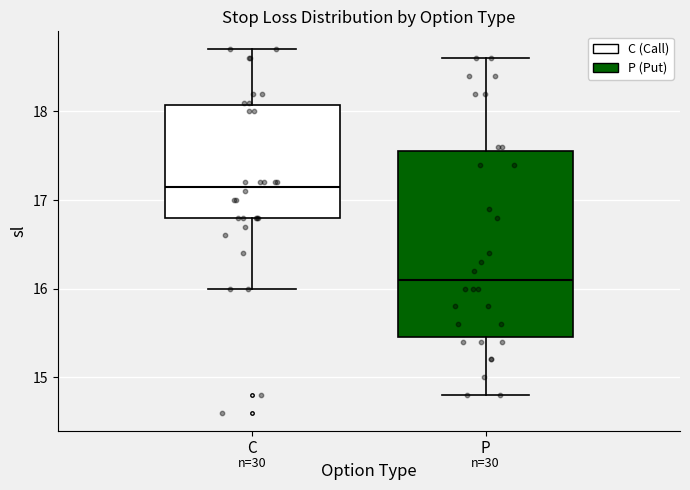

Where is the upper edge of the box for C on the y-axis? The values are not printed on the chart, so give them approximately, as read against the axis.

18.1